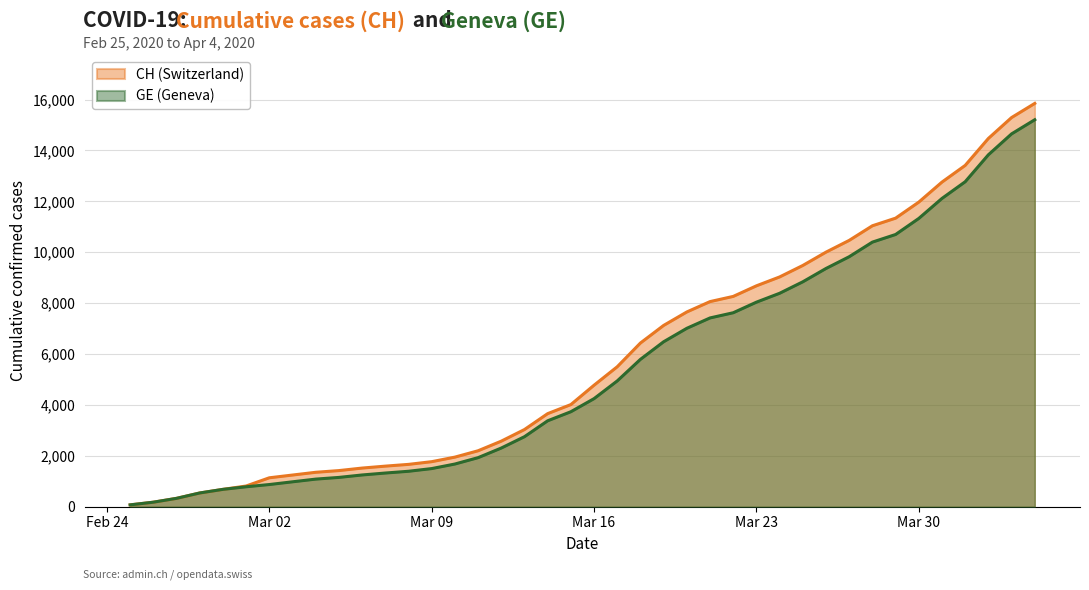

What is the maximum value shown in the chart?

15850